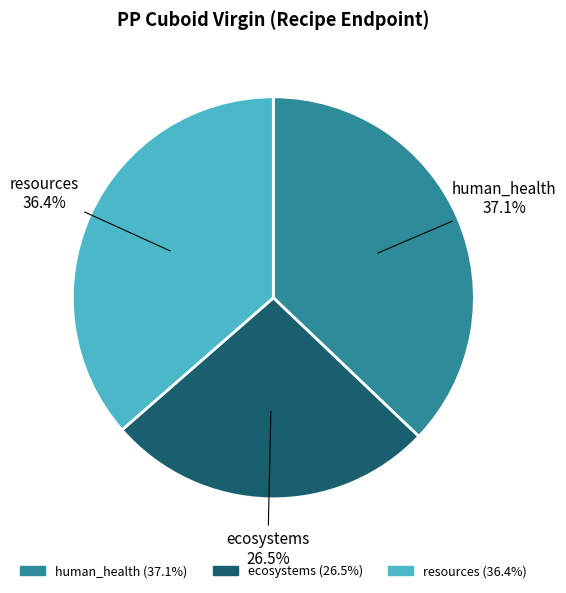

Rank the categories by value from lowest to highest.

ecosystems, resources, human_health